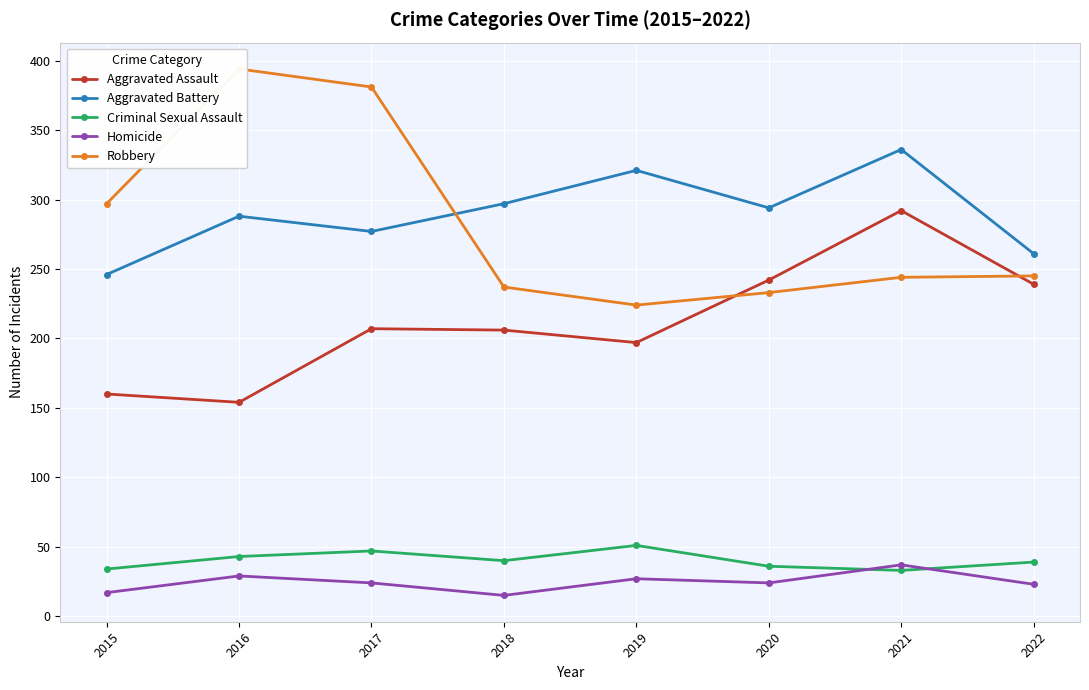

Reading right to left, transcribe all the data shown in this chart.

Aggravated Assault: 2022=239	2021=292	2020=242	2019=197	2018=206	2017=207	2016=154	2015=160
Aggravated Battery: 2022=261	2021=336	2020=294	2019=321	2018=297	2017=277	2016=288	2015=246
Criminal Sexual Assault: 2022=39	2021=33	2020=36	2019=51	2018=40	2017=47	2016=43	2015=34
Homicide: 2022=23	2021=37	2020=24	2019=27	2018=15	2017=24	2016=29	2015=17
Robbery: 2022=245	2021=244	2020=233	2019=224	2018=237	2017=381	2016=394	2015=297